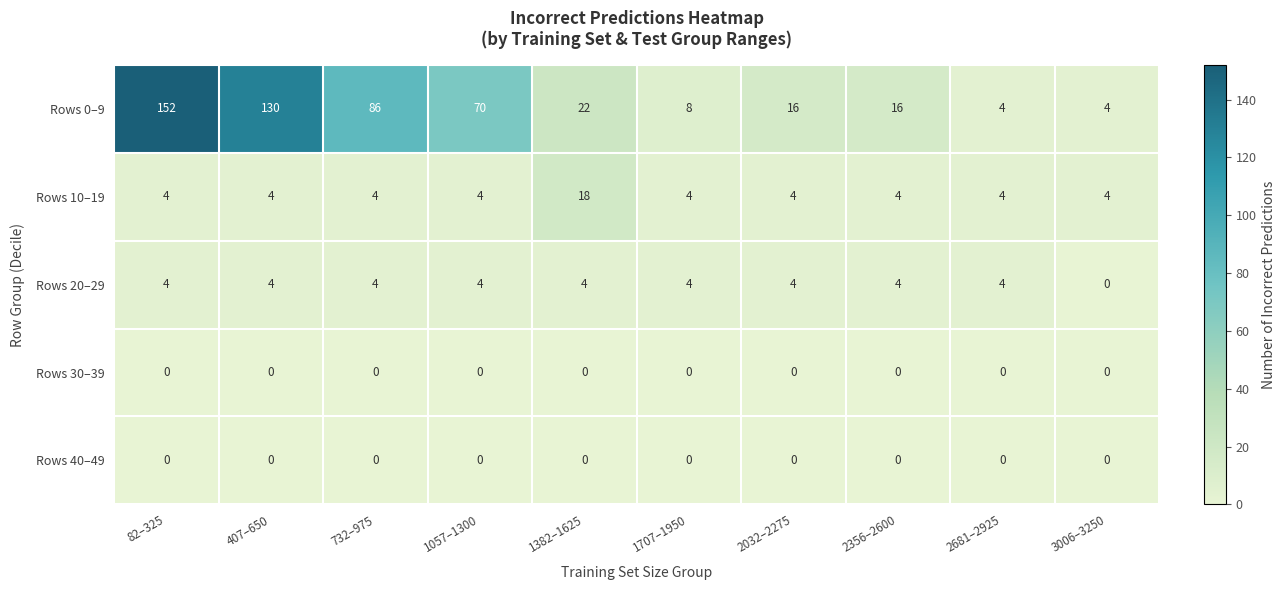

What is the spread (max minus min) of values at 3006–3250?

4